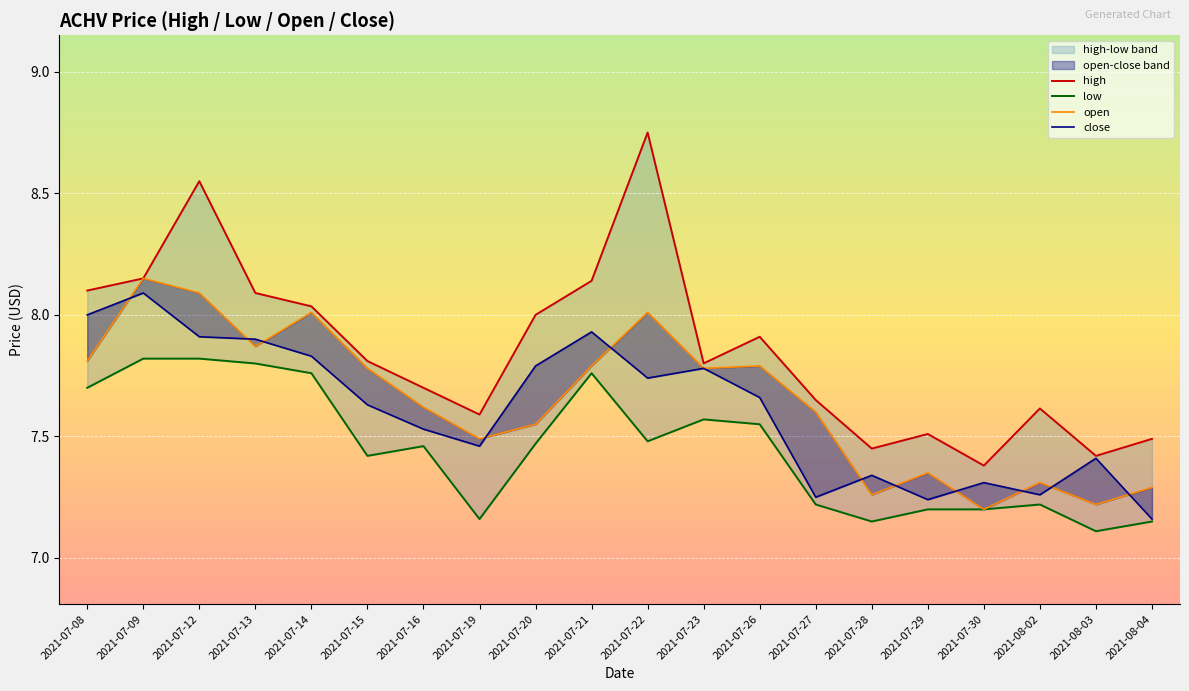

What are all the series names shown in the legend?

high, low, open, close